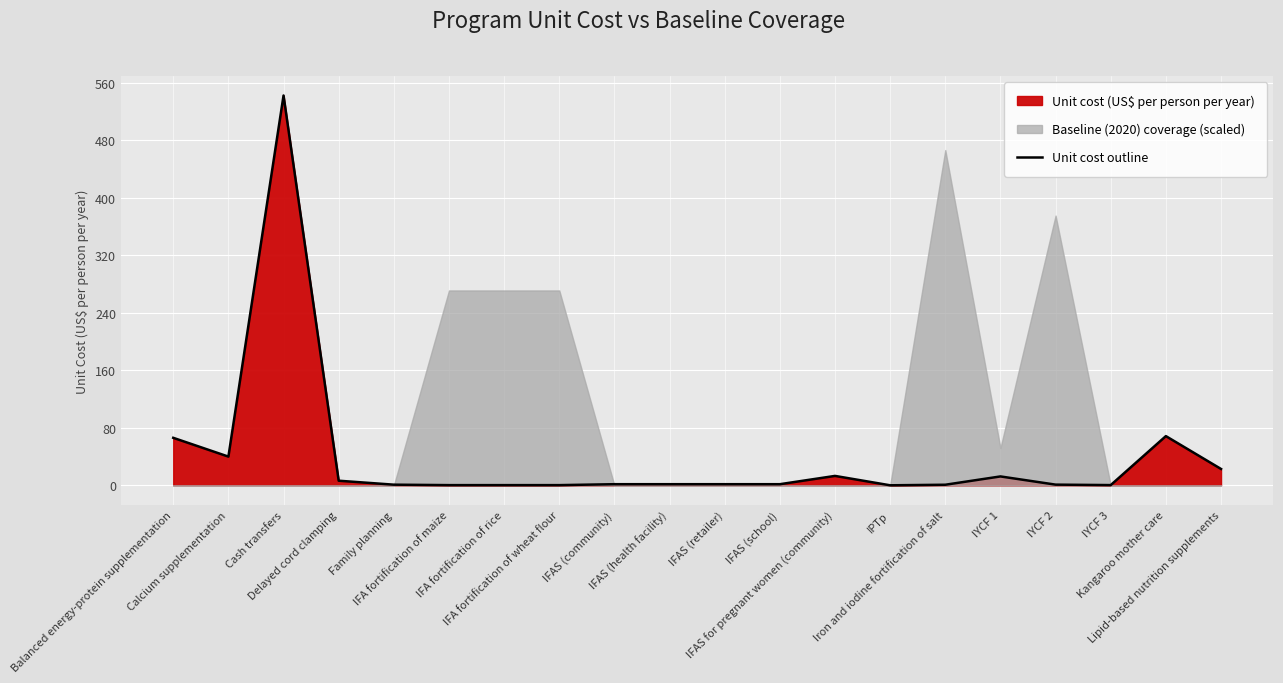

What is the highest value of the Unit cost outline series?

542.6